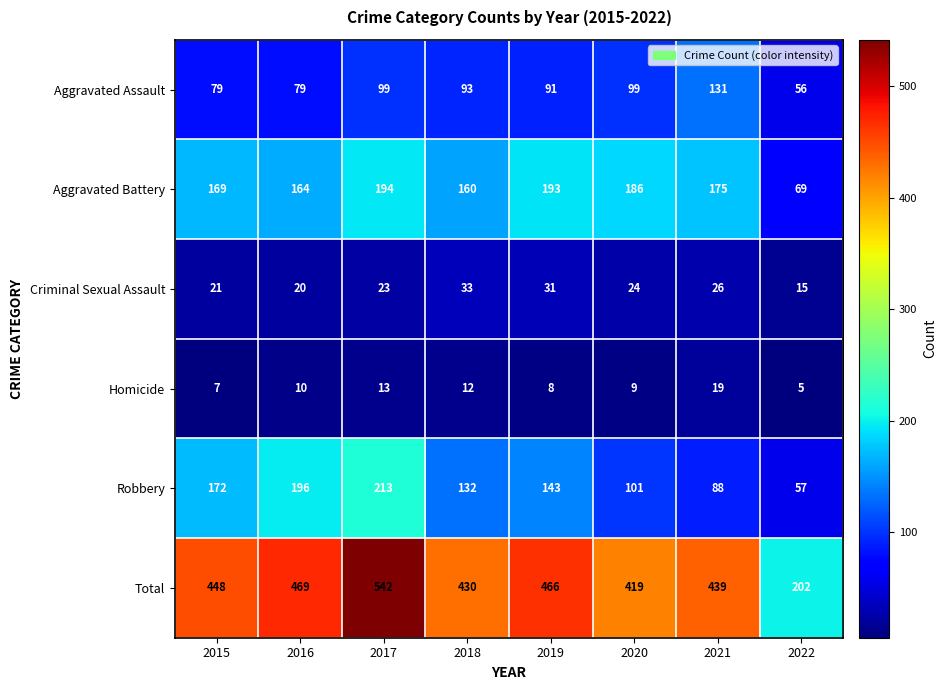

Is it true that Total equals 419 at 2020?

True